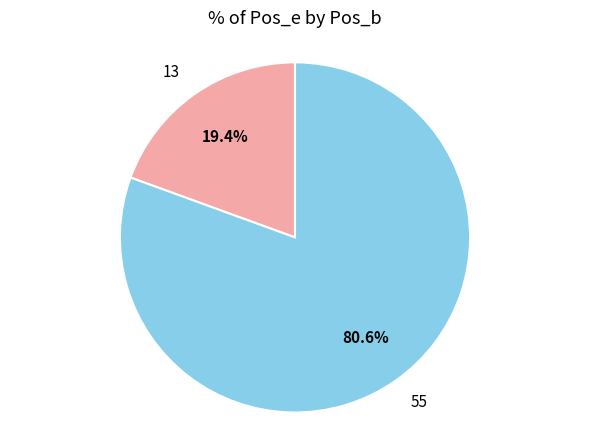

To the nearest percent, what is the difference between the largest and smallest slice percentages?

61%